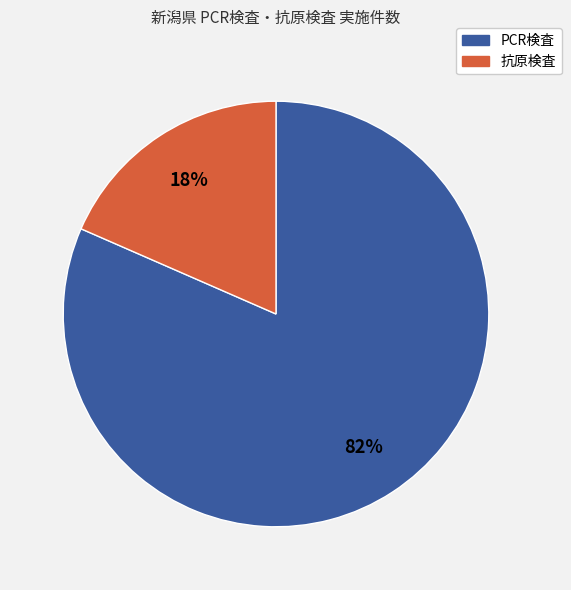

Is there a majority slice in this chart?

Yes